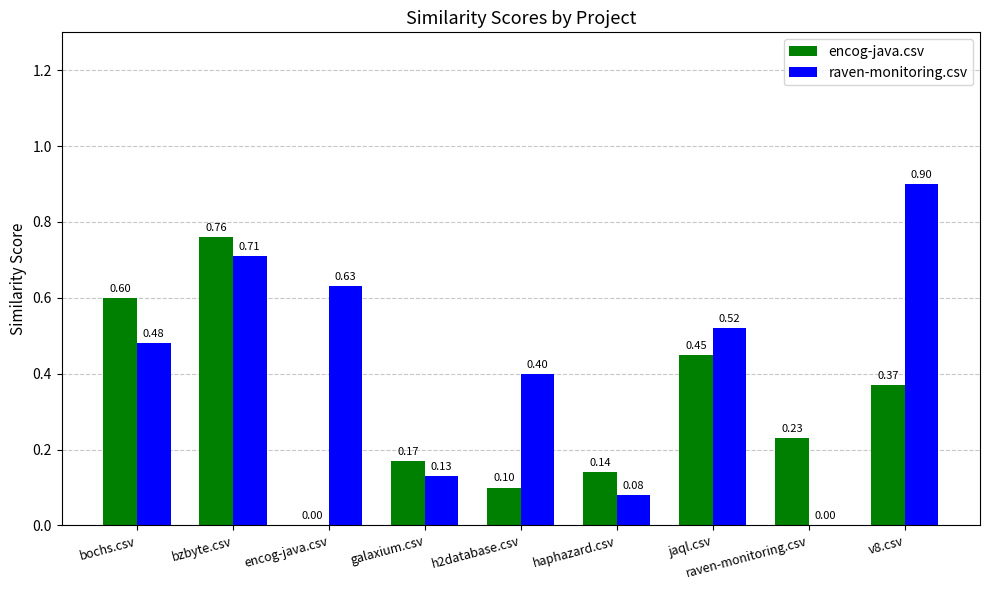

Between bochs.csv and raven-monitoring.csv, which series saw the biggest shift?

raven-monitoring.csv